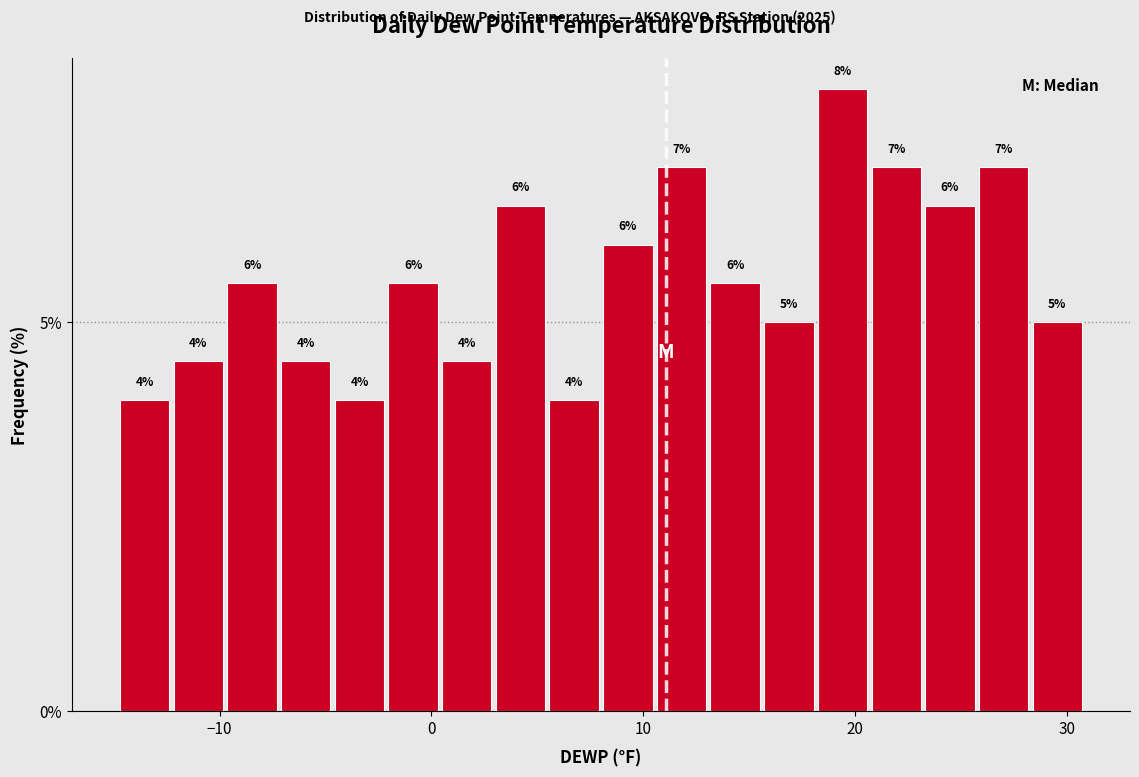

Read against the x-axis, roughly where is the centre of the tallest bar?

19